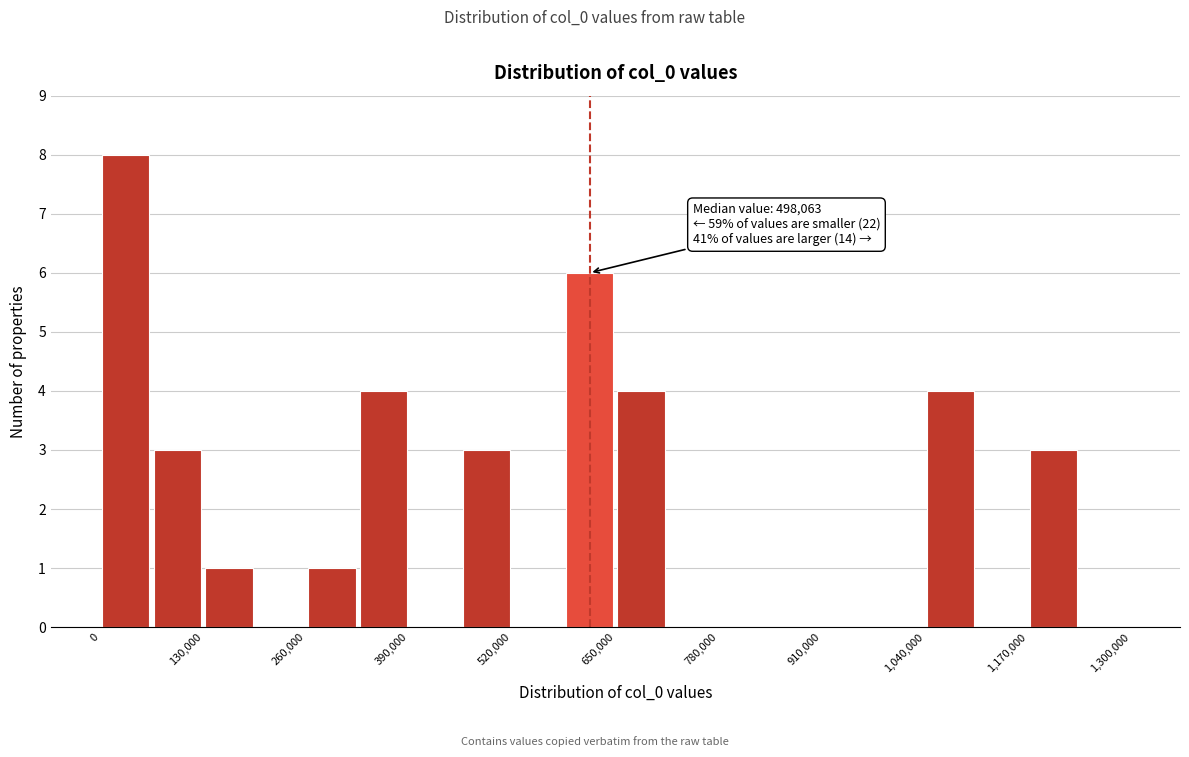

Read against the x-axis, roughly where is the centre of the tallest bar?

40000